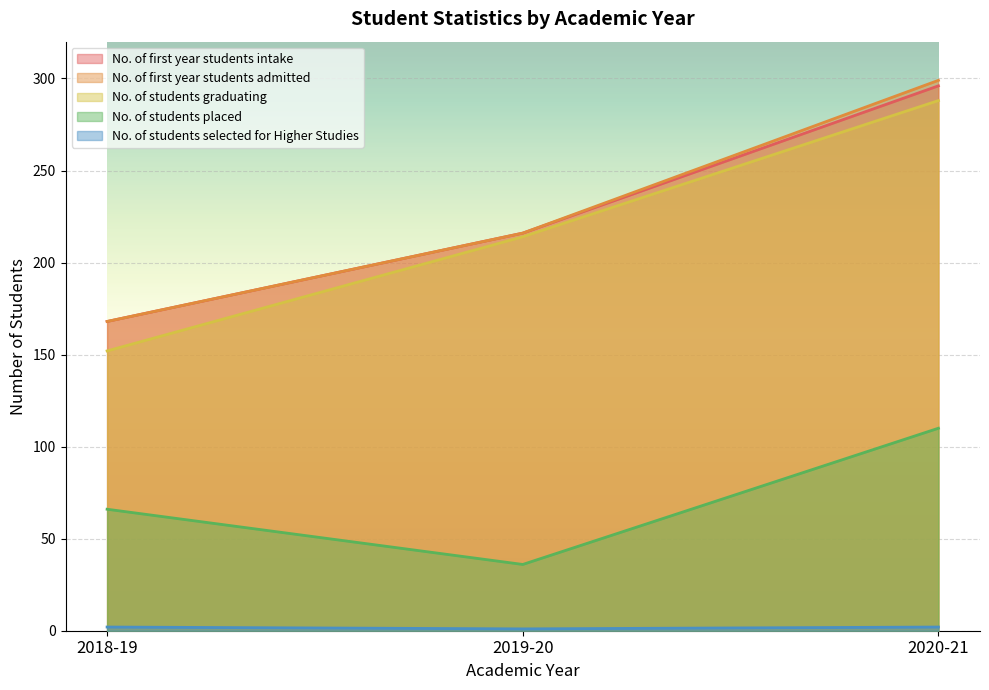

Reading left to right, transcribe all the data shown in this chart.

No. of first year students intake: 168	216	296
No. of first year students admitted: 168	216	299
No. of students graduating: 152	214	288
No. of students placed: 66	36	110
No. of students selected for Higher Studies: 2	1	2